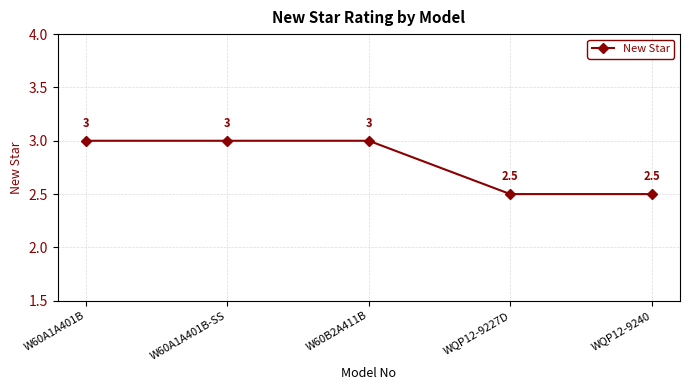

Reading right to left, extract all data points from this chart.

WQP12-9240=2.5	WQP12-9227D=2.5	W60B2A411B=3.0	W60A1A401B-SS=3.0	W60A1A401B=3.0